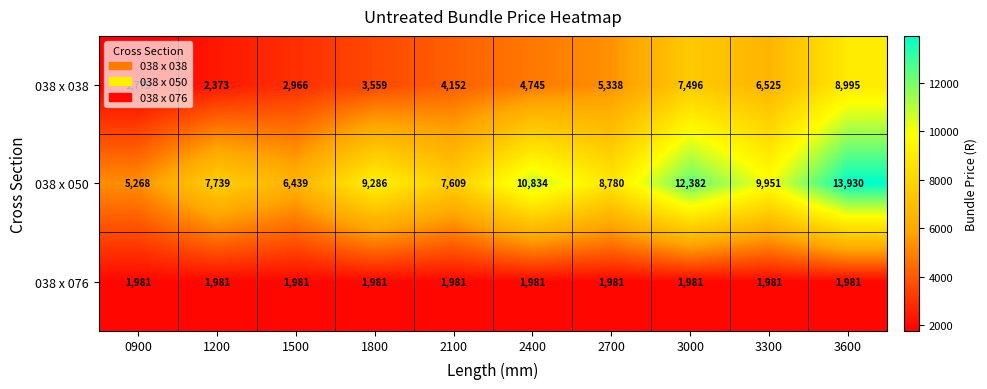

List the series in order of their overall mean, lowest first.

038 x 076, 038 x 038, 038 x 050